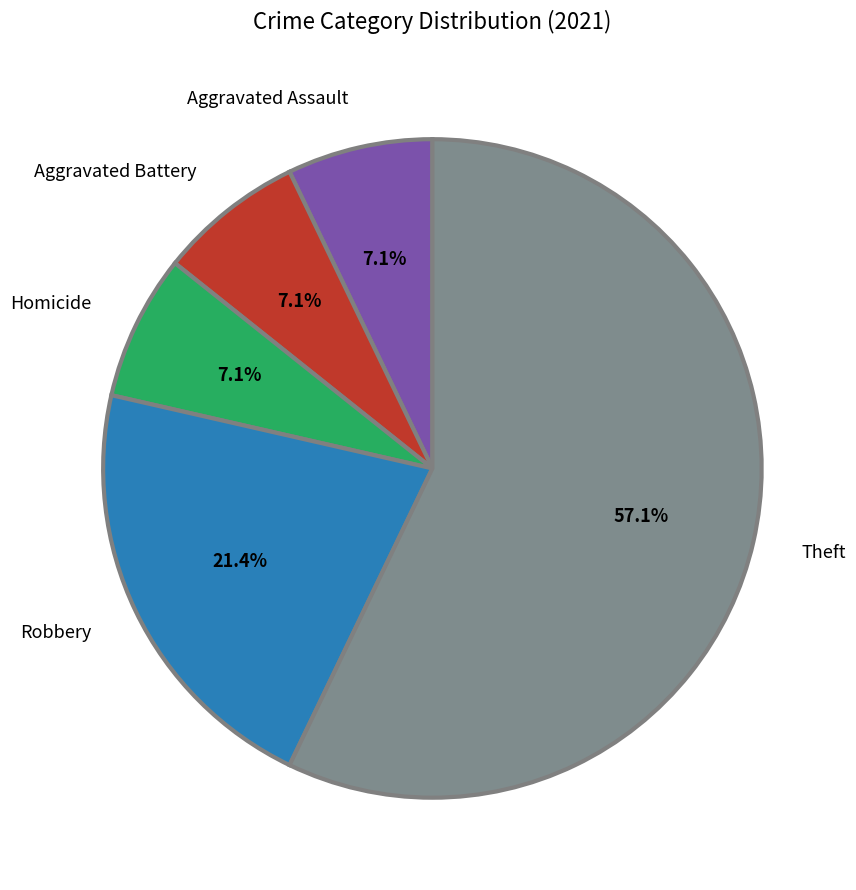

Approximately how many times larger is the value at Robbery compared to Aggravated Assault?

3.0